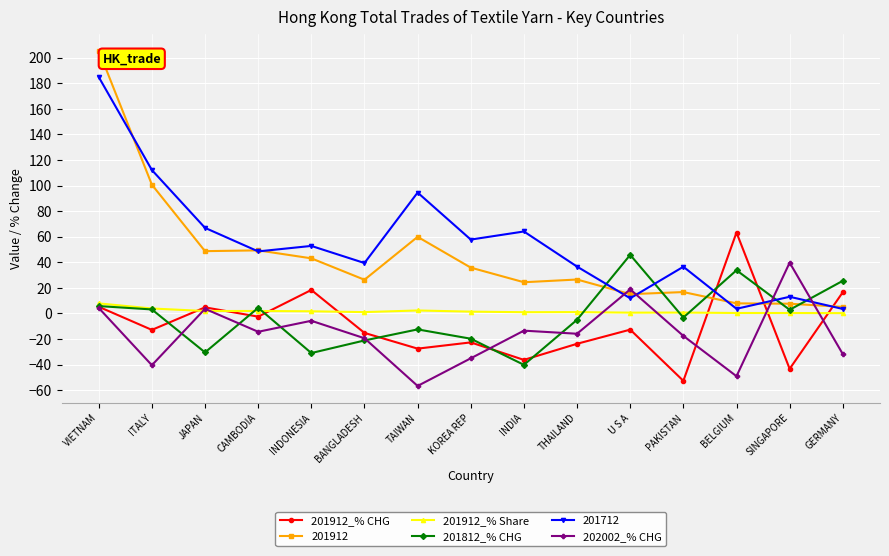

At which category does 202002_% CHG reach its first local peak?

JAPAN